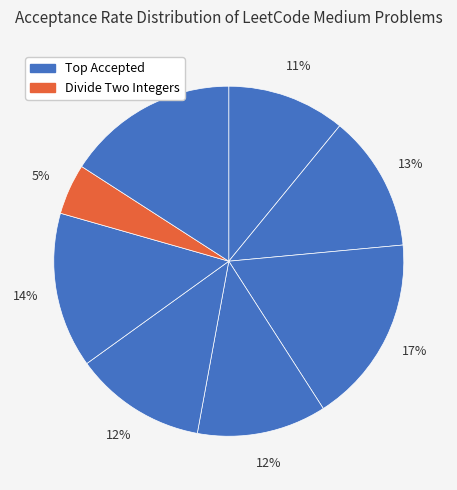

How many slices are in this pie chart?

8